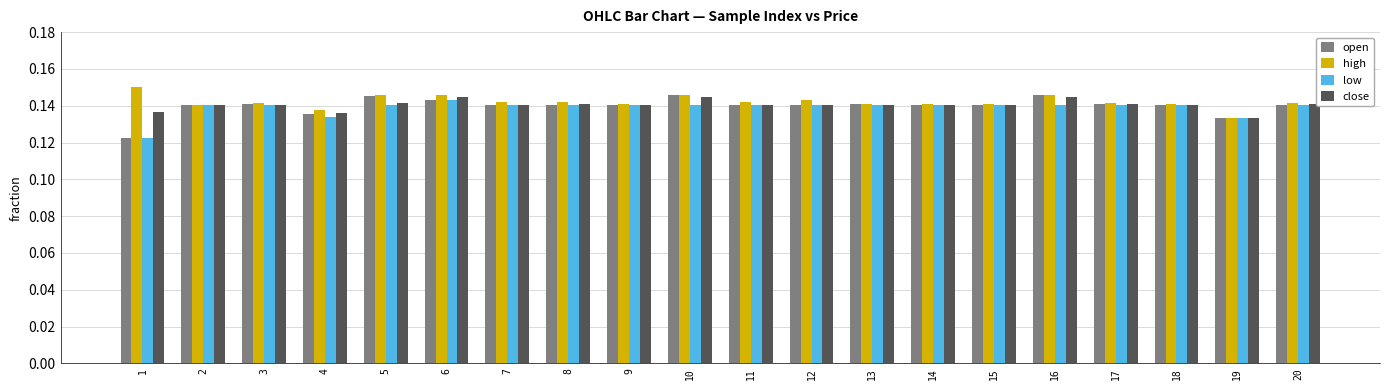

How many bars are there in total?

80